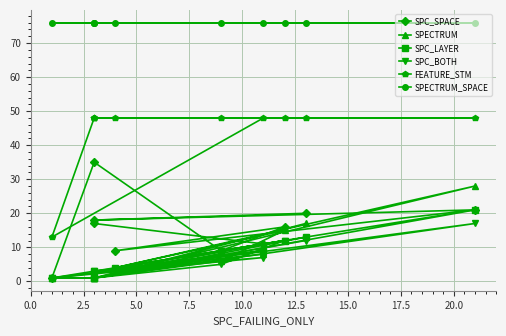

Between 15.0 and 12.5, which is larger?

12.5